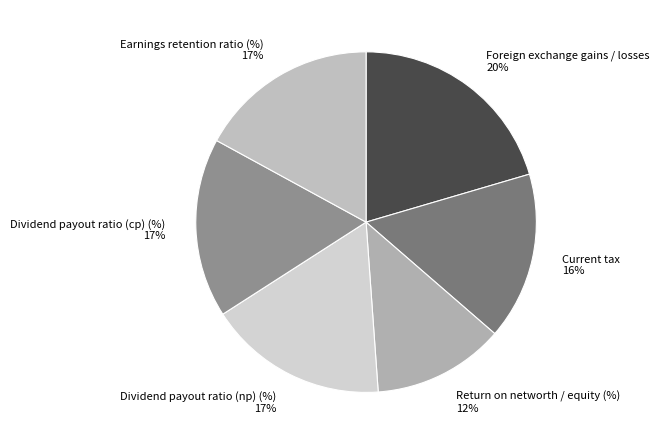

What is the largest slice in the pie chart?

Foreign exchange gains / losses